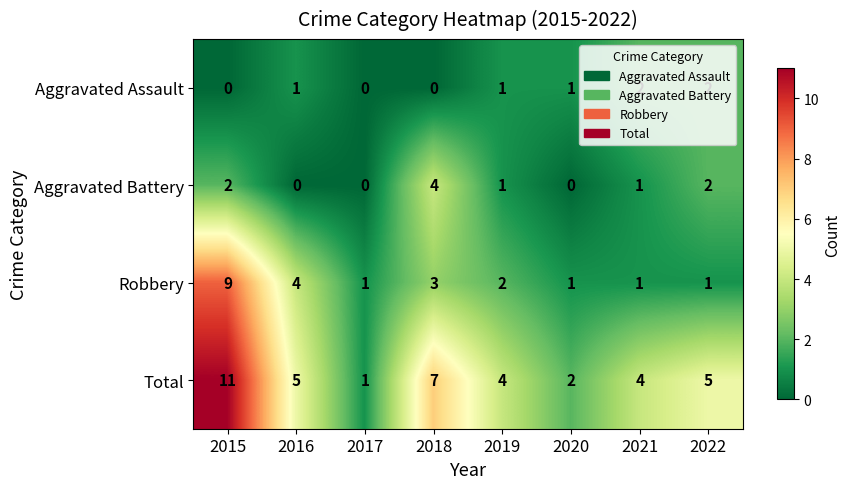

What is the difference between the Total values at 2016 and 2015?

6